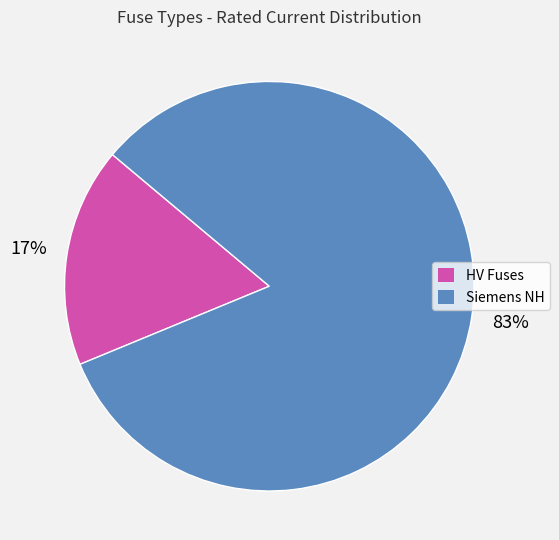

To the nearest percent, what is the average slice percentage?

50%